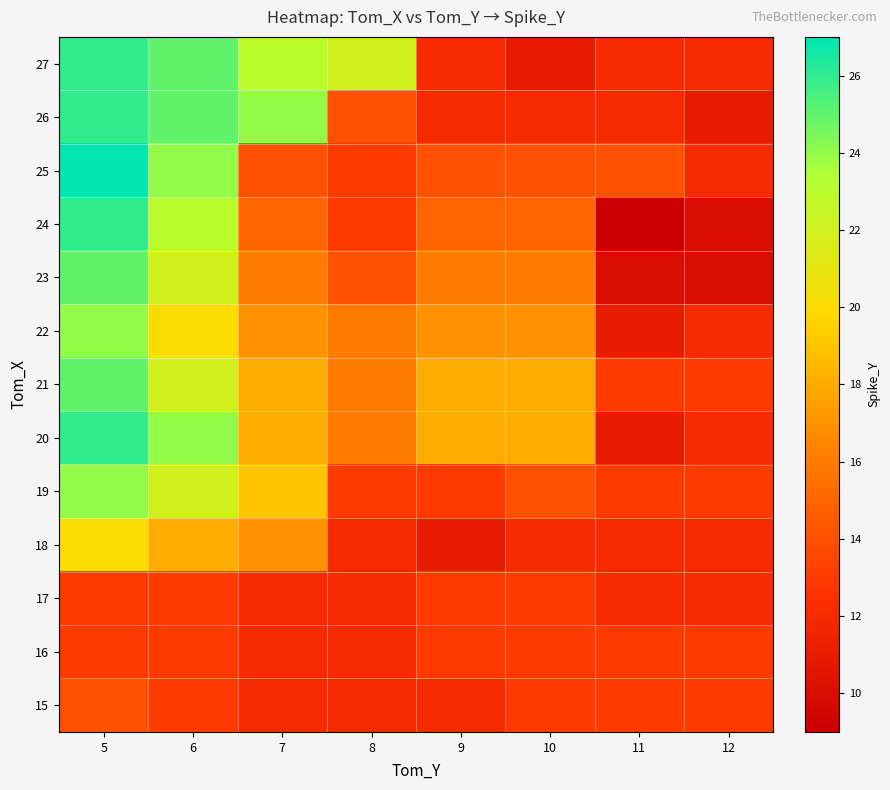

Count the number of categories in the chart.

8